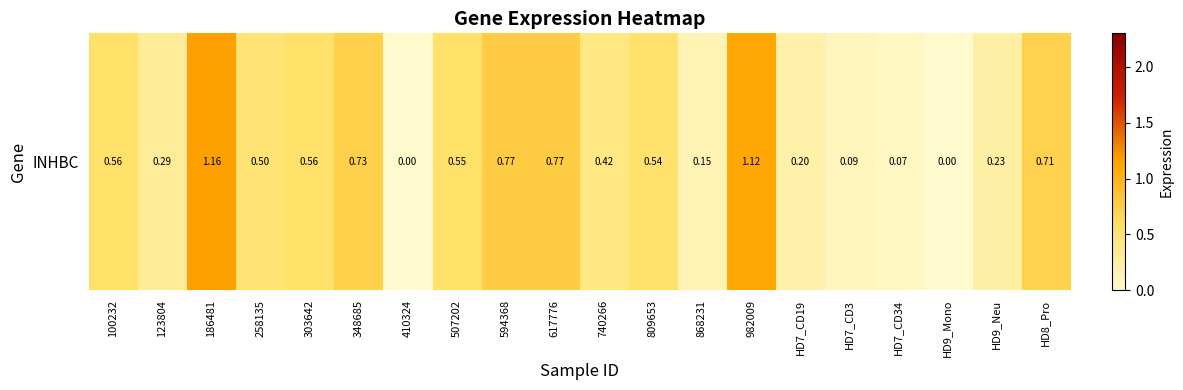

Which category has the highest value across all series?

186481